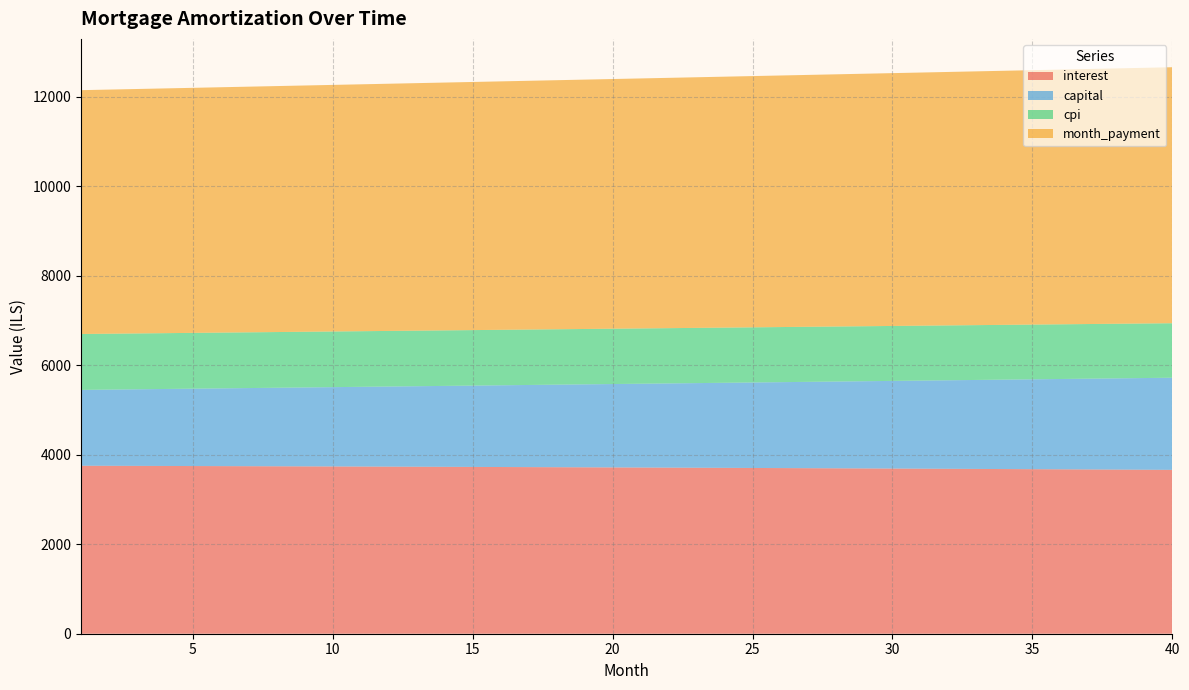

What is the minimum value for interest?

3662.4